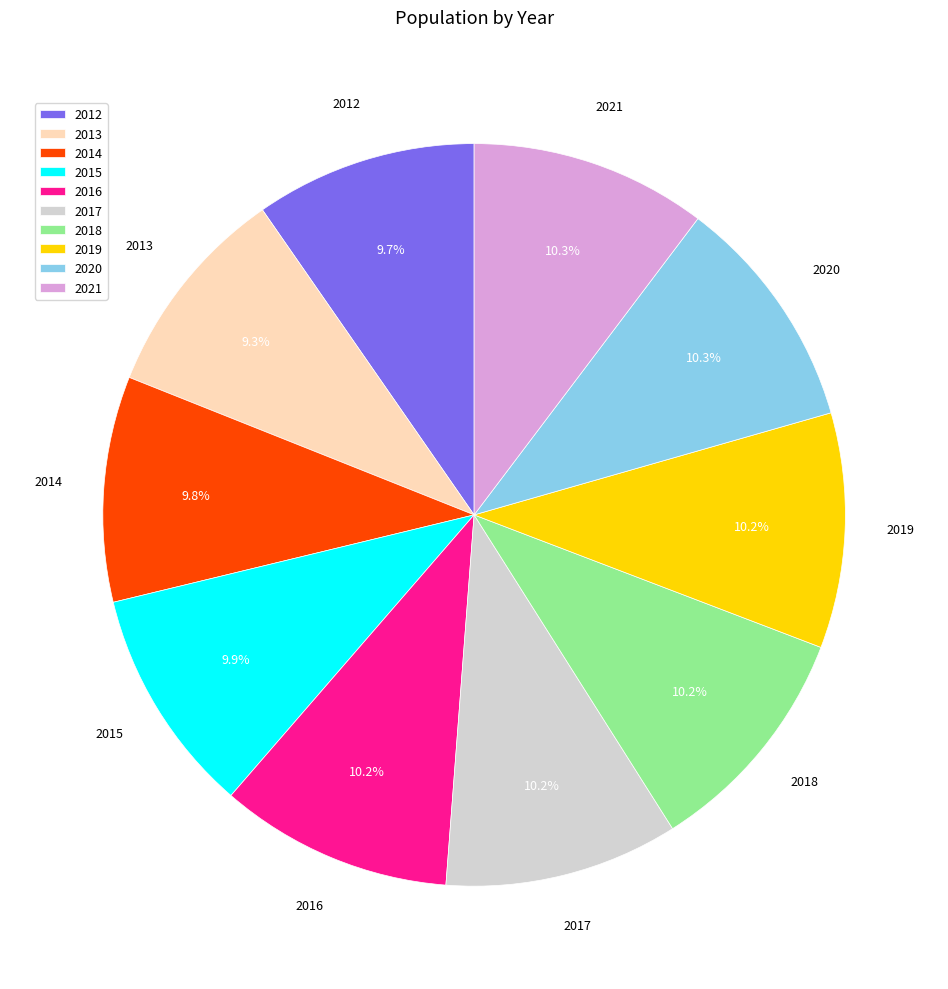

Approximately how many times larger is the value at 2020 compared to 2016?

1.0